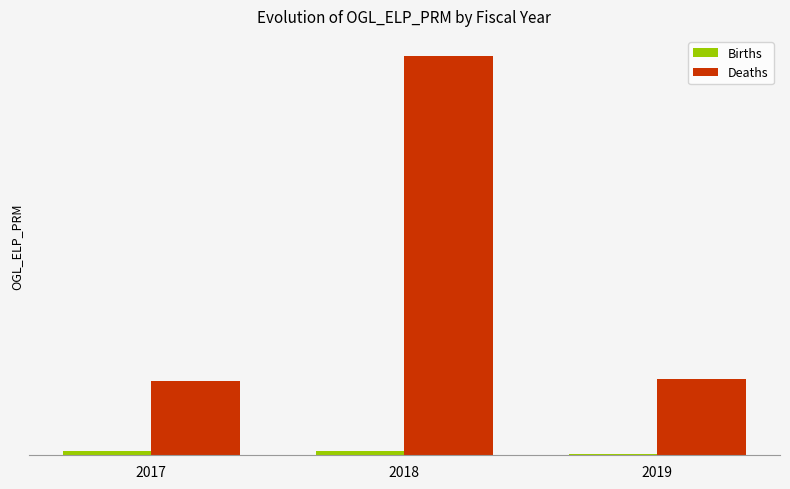

Rank the series by their average value, from lowest to highest.

Births, Deaths